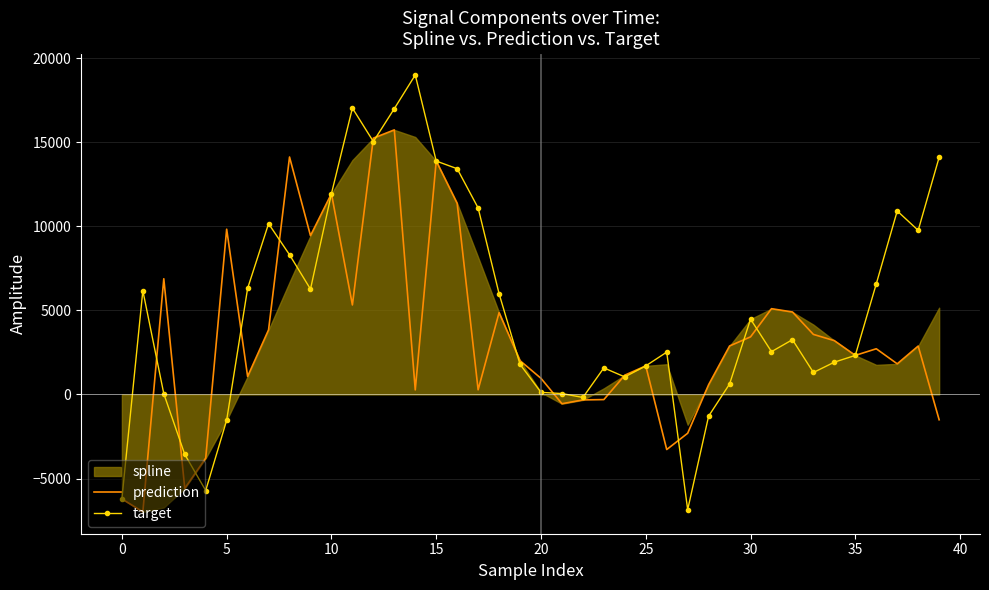

What is the sum of all target values?

202835.1